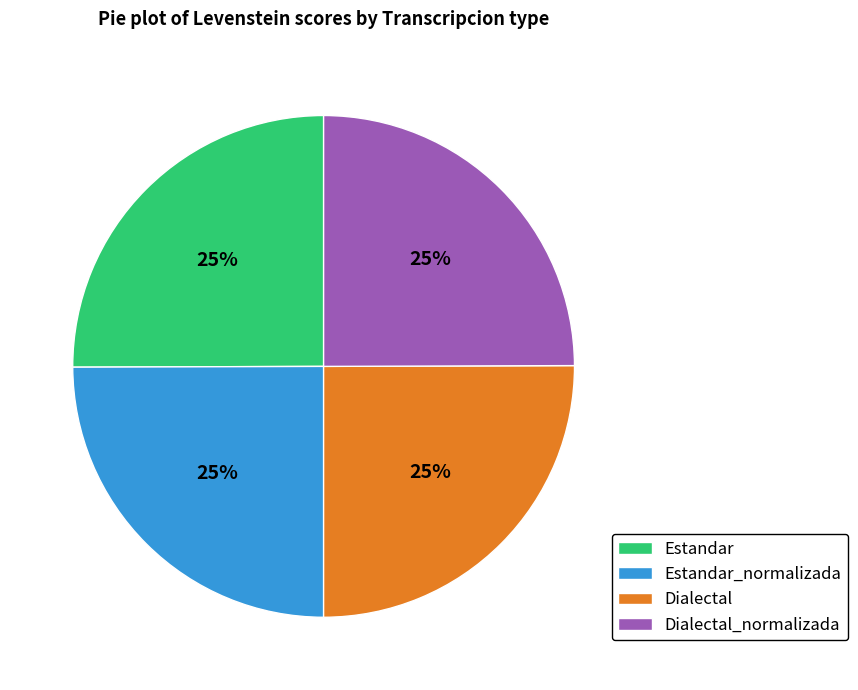

To the nearest percent, what is the average slice percentage?

25%